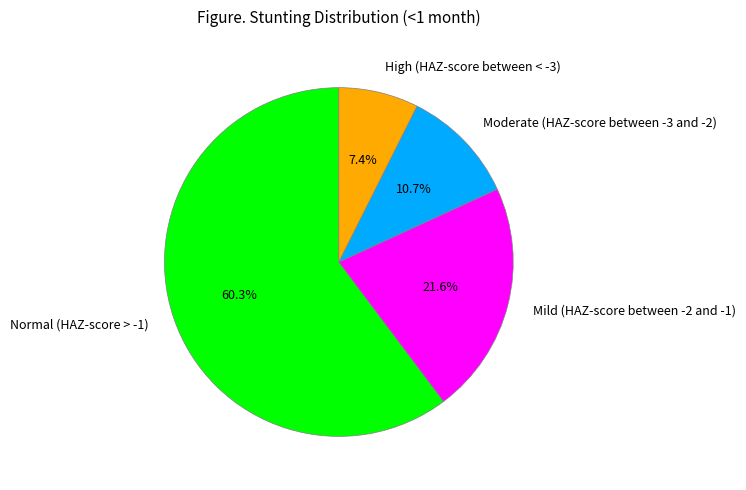

Which category has the biggest portion of the pie?

Normal (HAZ-score > -1)